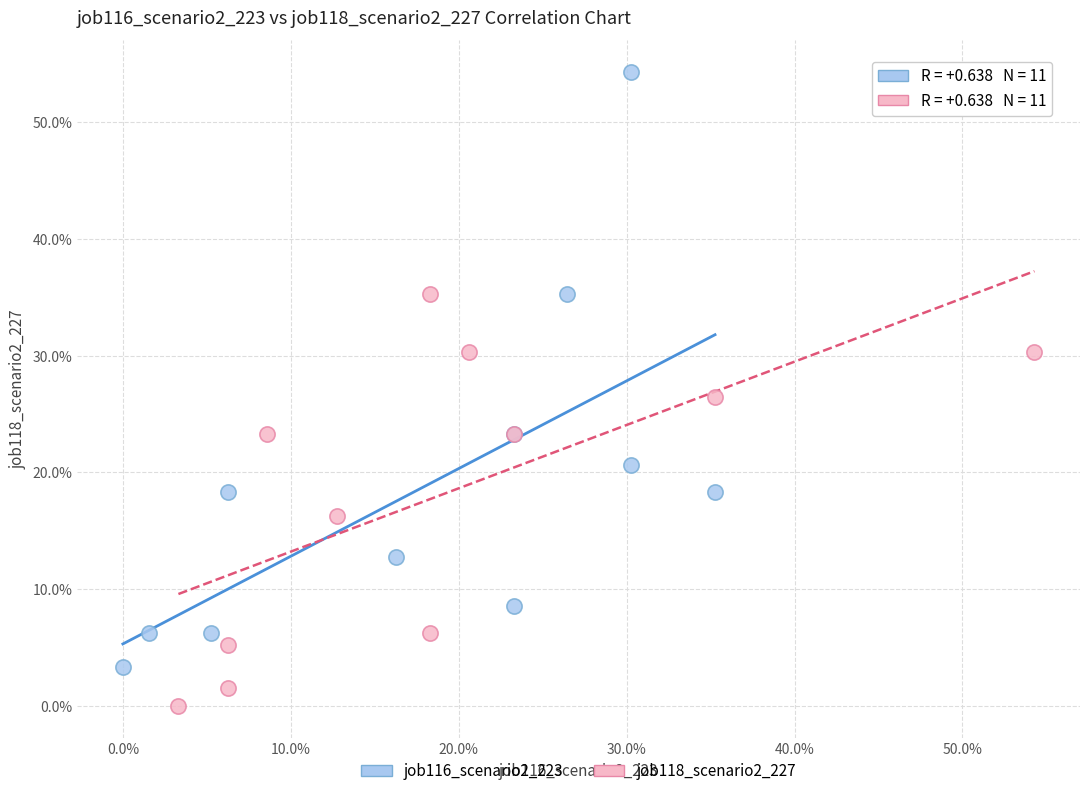

Which series has the largest Y range (max minus min)?

job116_scenario2_223